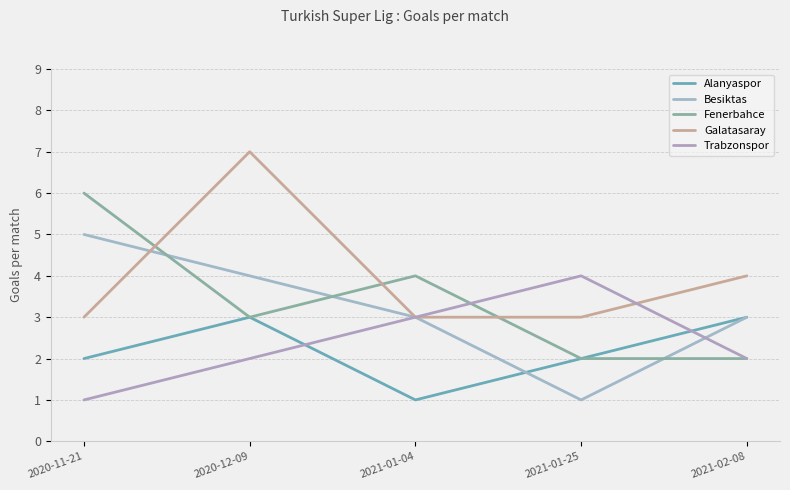

Does the chart display data point markers on the line(s)?

No